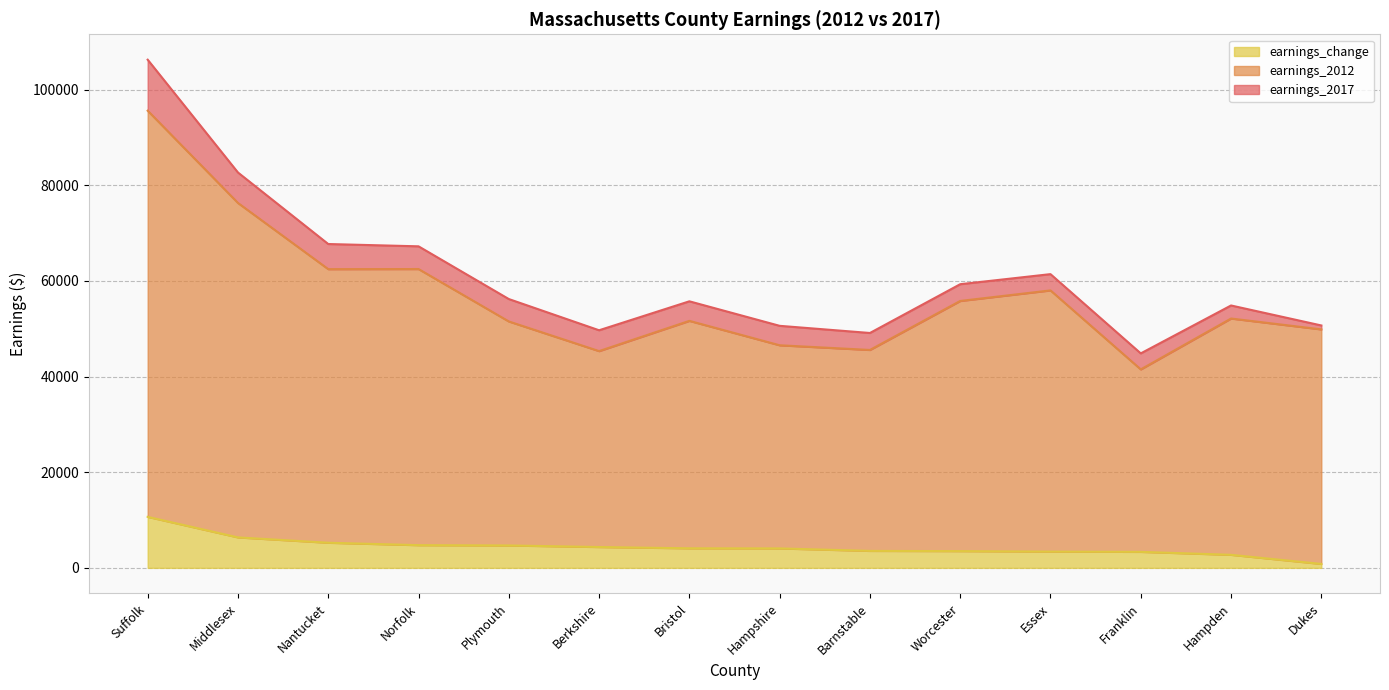

How many values in the earnings_change series are below 4088?

7